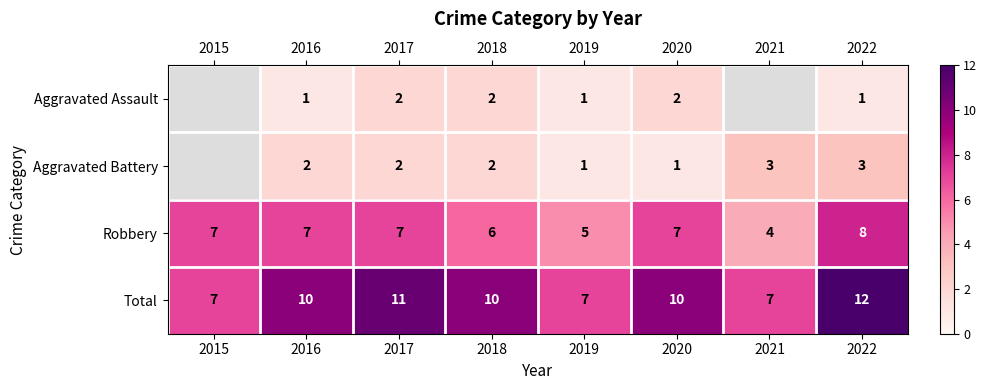

At which category is the sum across all series the highest?

2022